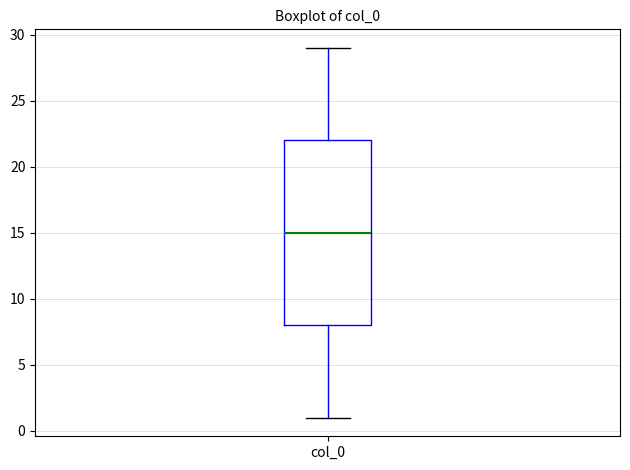

Read this box plot against the y-axis: the position of the median line, the range covered by the box, and the ends of both whiskers. The values are not printed on the chart, so give them approximately, as read against the axis.

median 15, box 8 to 22, whiskers 1 to 29